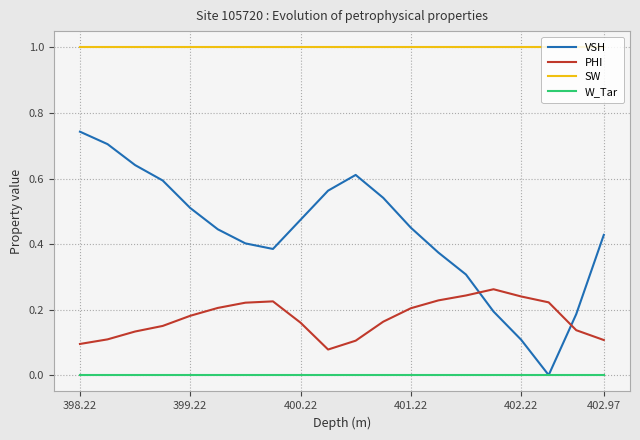

Which series has the widest spread of values?

VSH